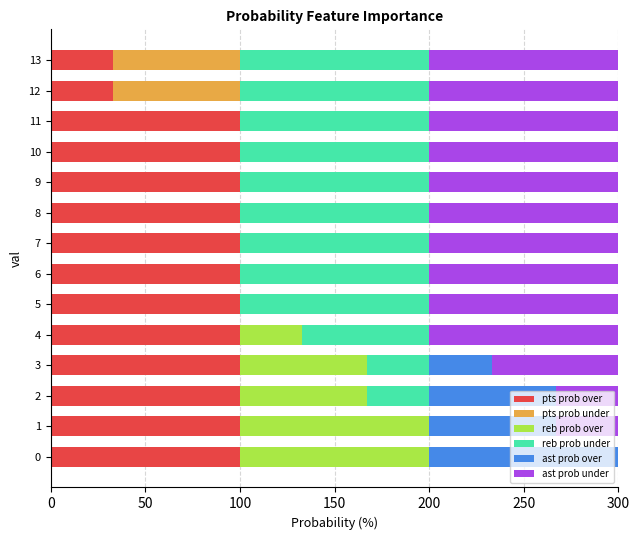

The value of pts prob over at 0 is 140. True or false?

False